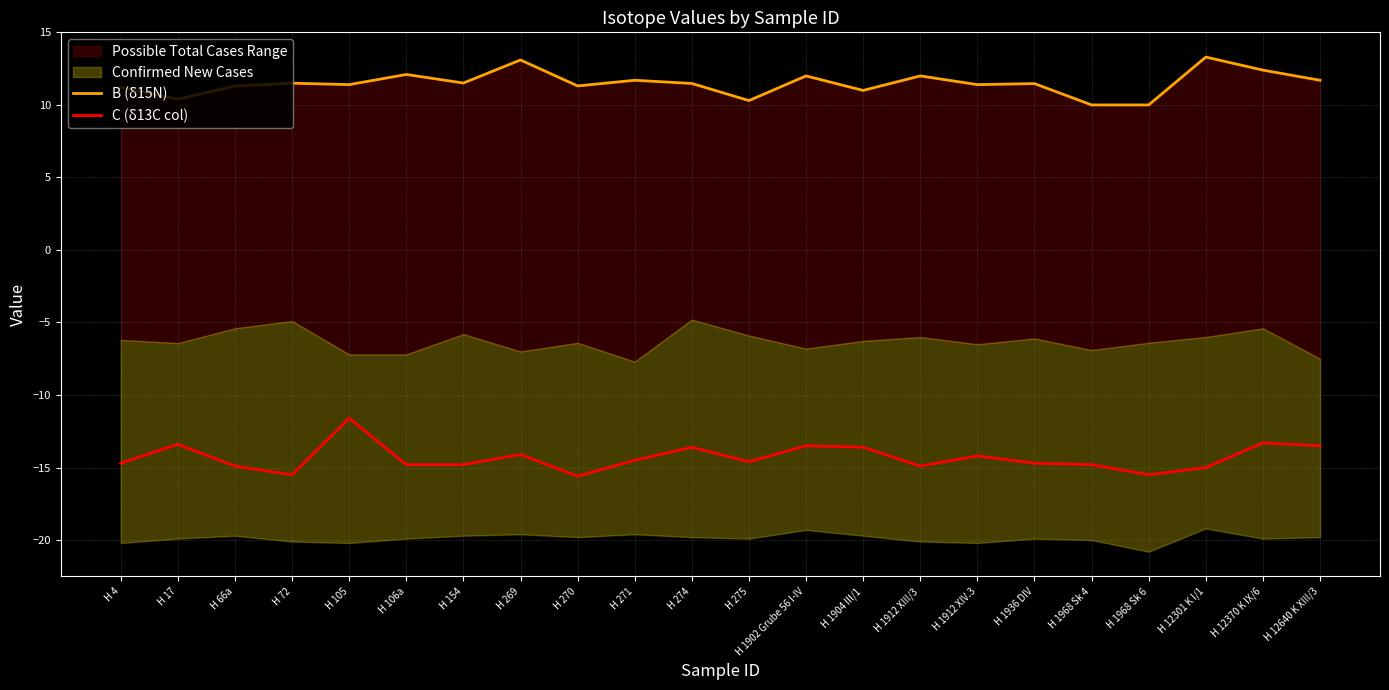

What is the sum of all B (δ15N) values?

252.6